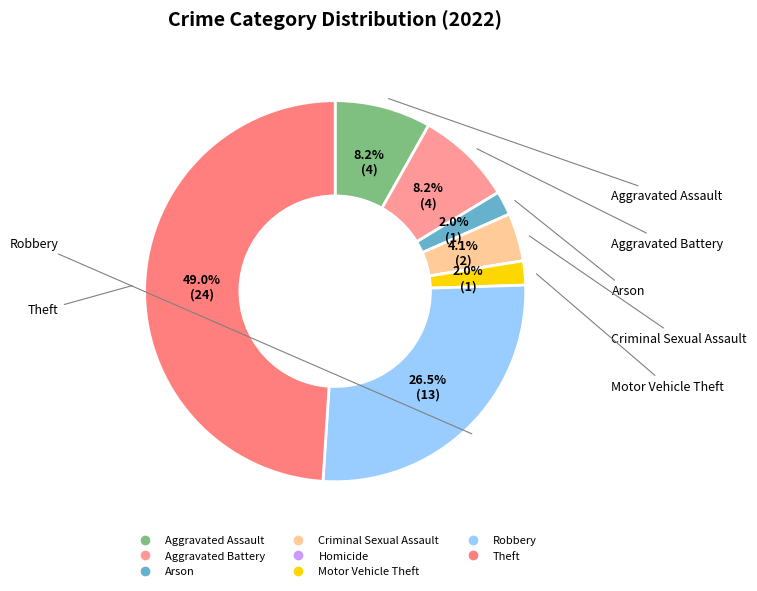

Does Criminal Sexual Assault represent more than half of the total?

No